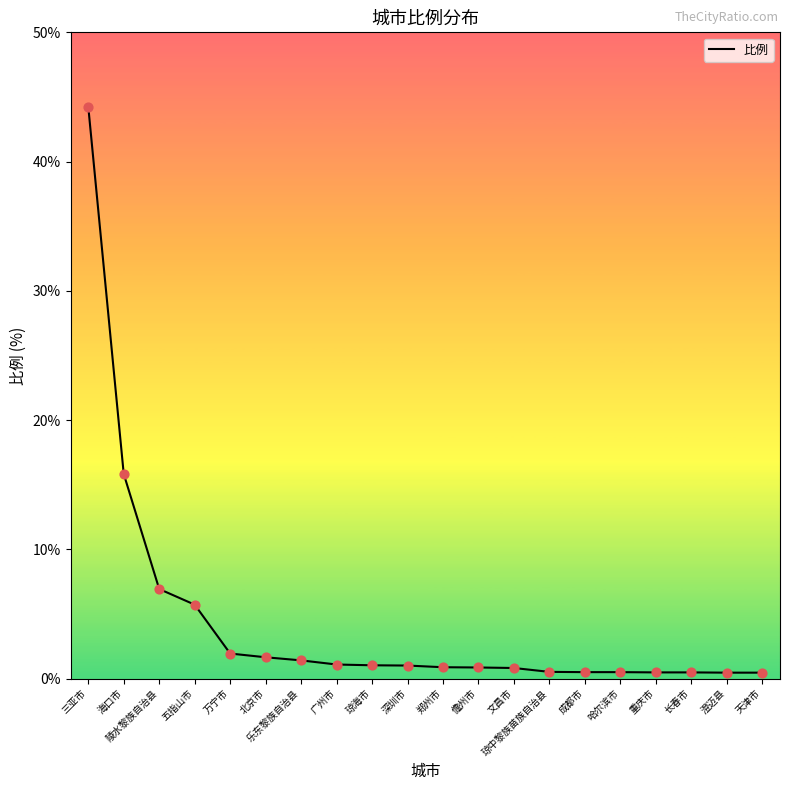

What is the change in value from 文昌市 to 琼中黎族苗族自治县?

-0.3